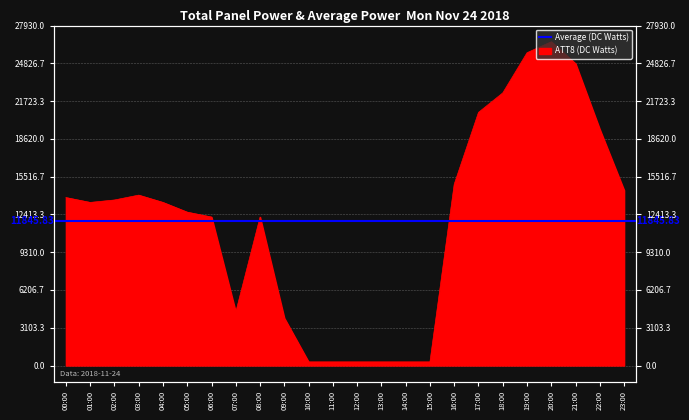

What is the sum of the values at 18:00 and 01:00?

35800